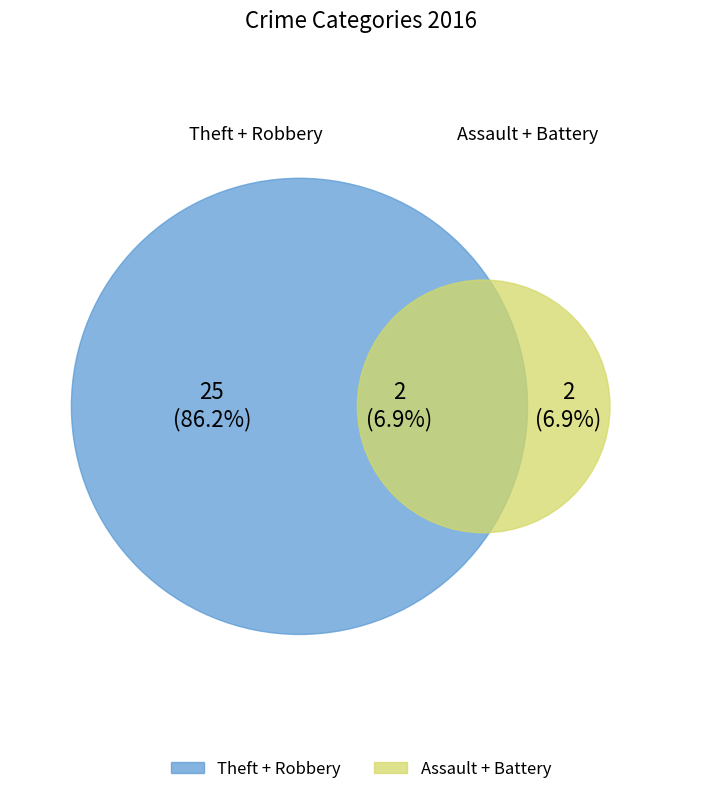

Is Aggravated Battery the majority of the pie?

No